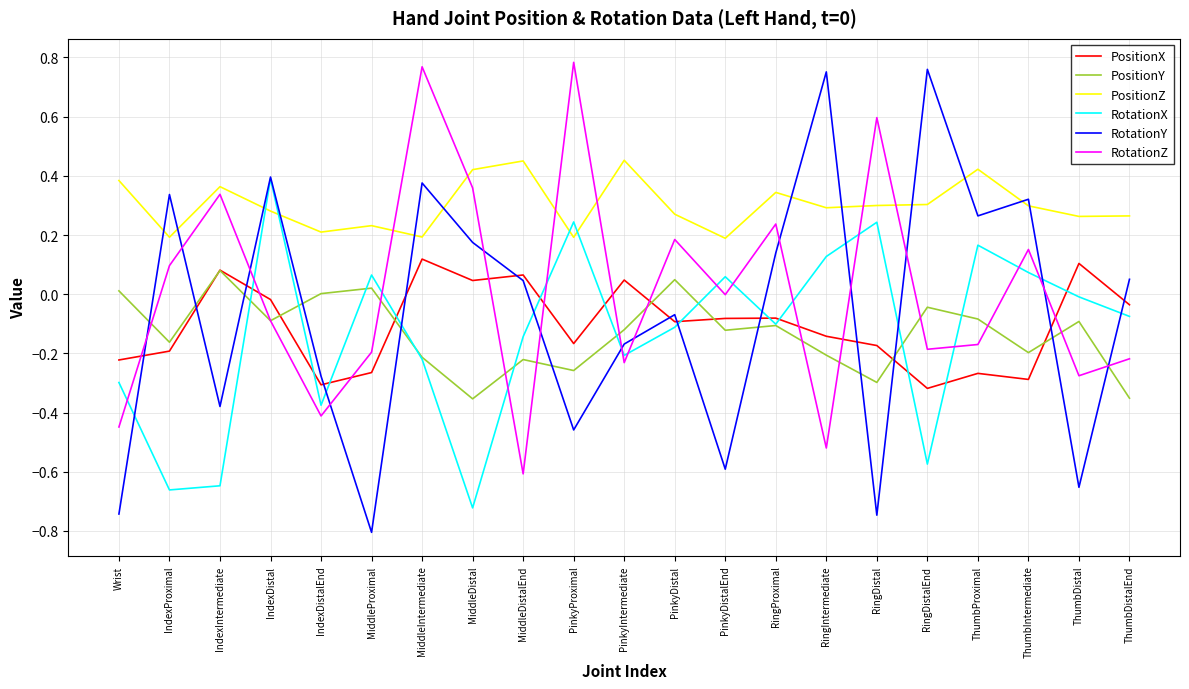

Is it true that PositionZ equals 0.2 at Wrist?

False